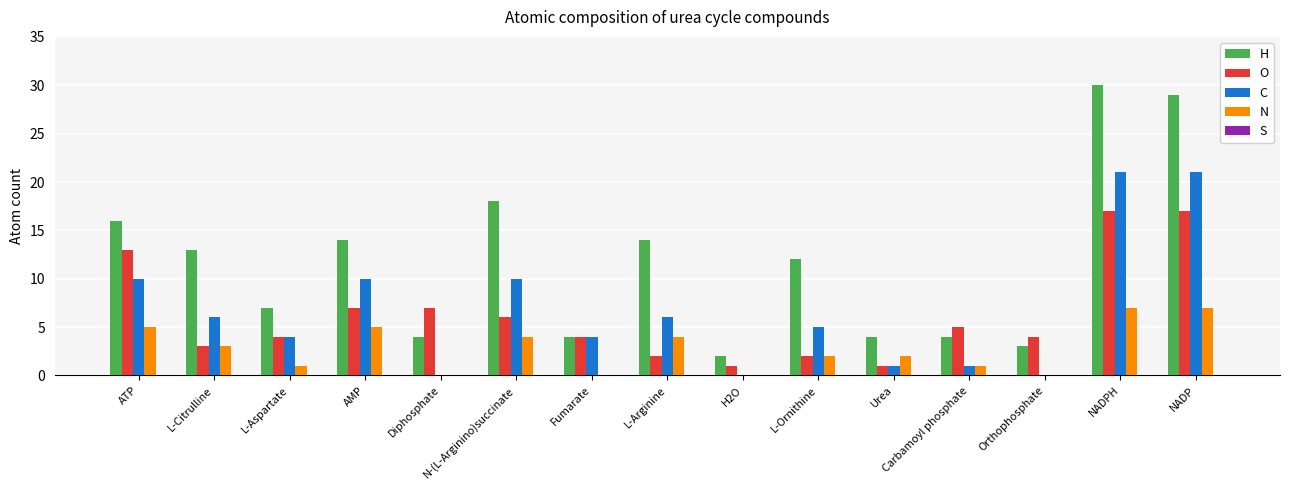

Which series has the widest spread of values?

H